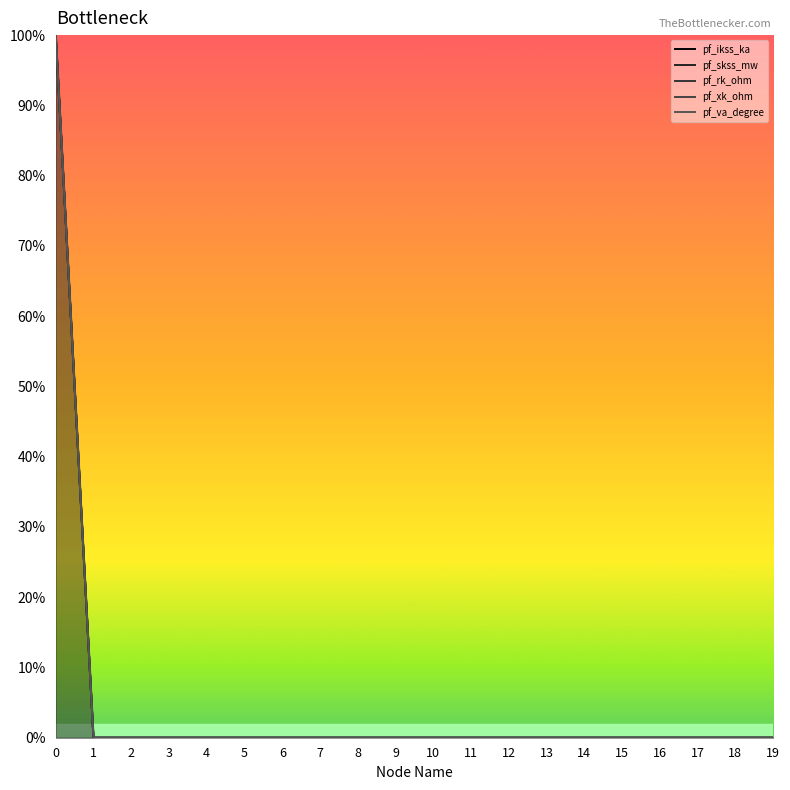

Between 9 and 14, which series saw the biggest shift?

pf_ikss_ka